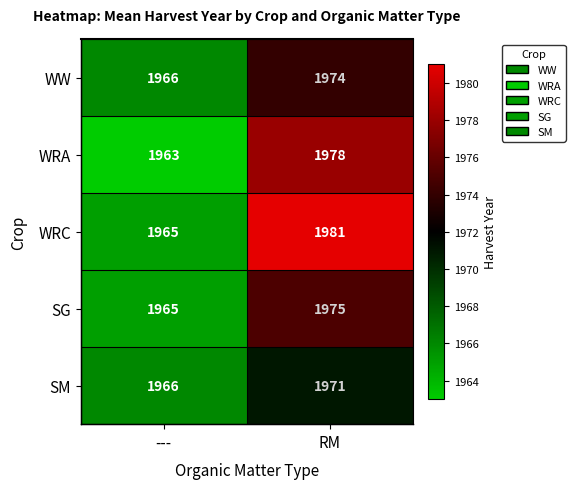

Is it true that SM equals 849 at RM?

False